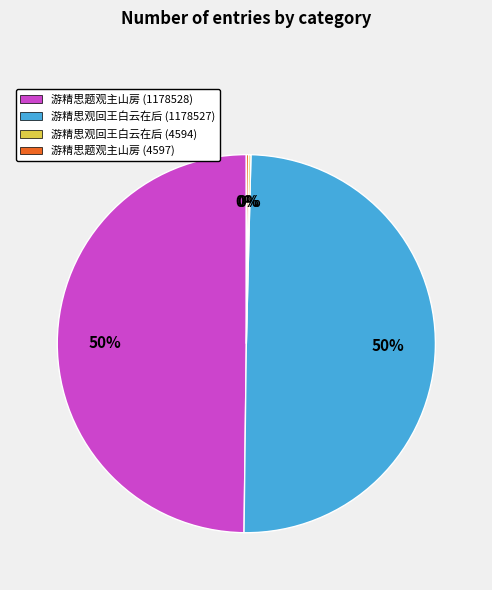

To the nearest percent, what is the difference between the largest and smallest slice percentages?

50%